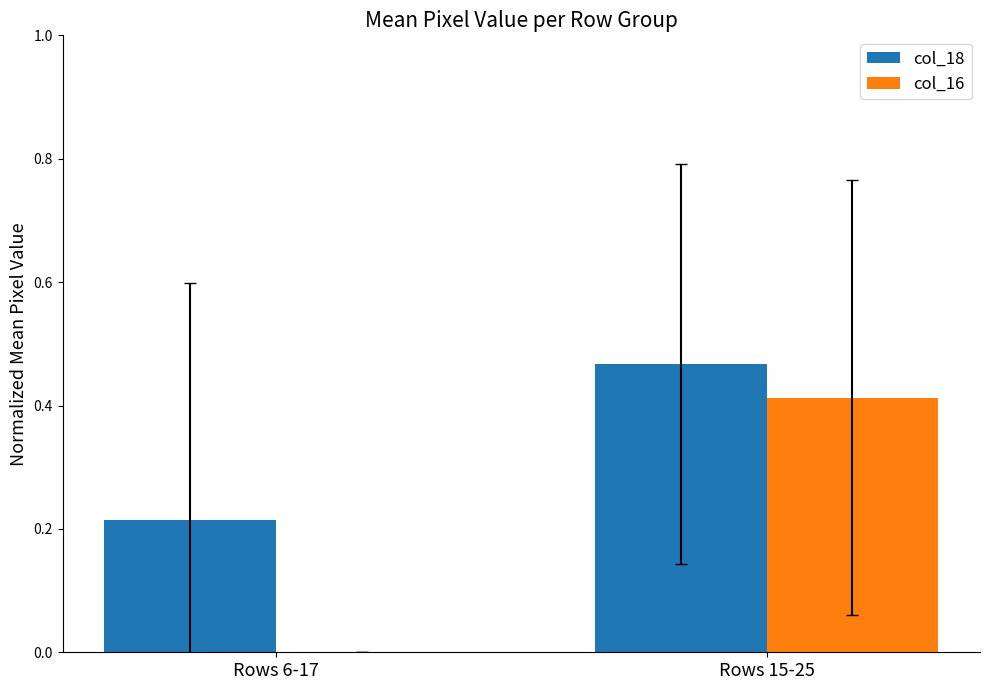

Which series changed the most between Rows 6-17 and Rows 15-25?

col_16